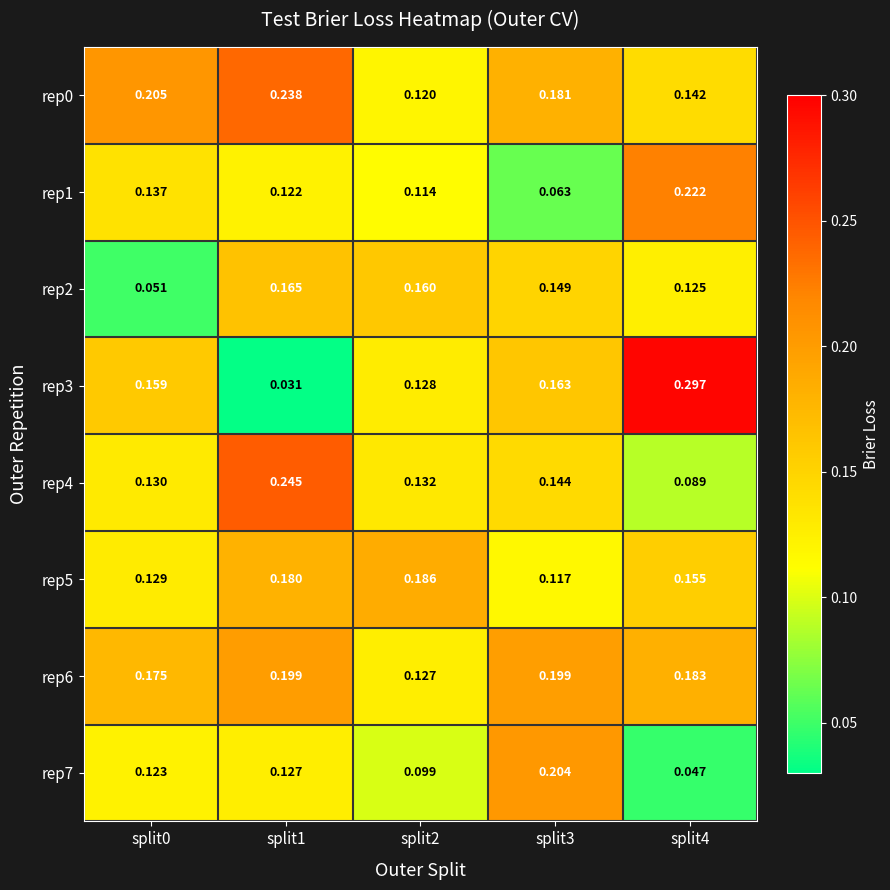

Is the value of rep5 at split3 greater than the value of rep3 at split0?

No